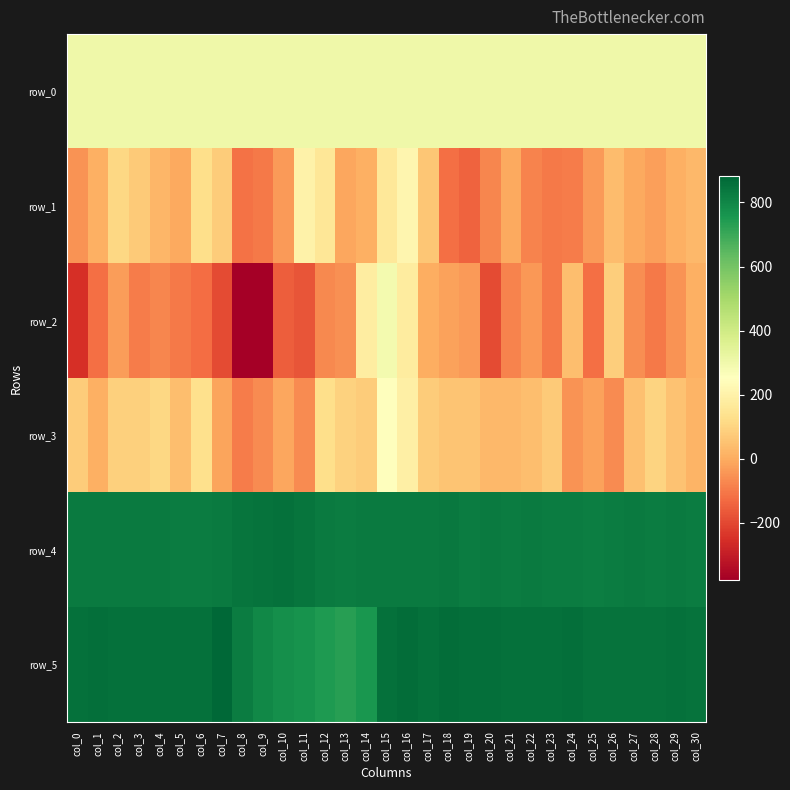

Which series has the widest spread of values?

row_2